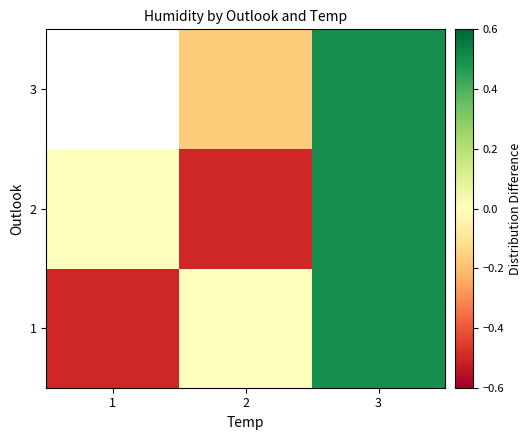

How many values in the 2 series exceed 0?

1